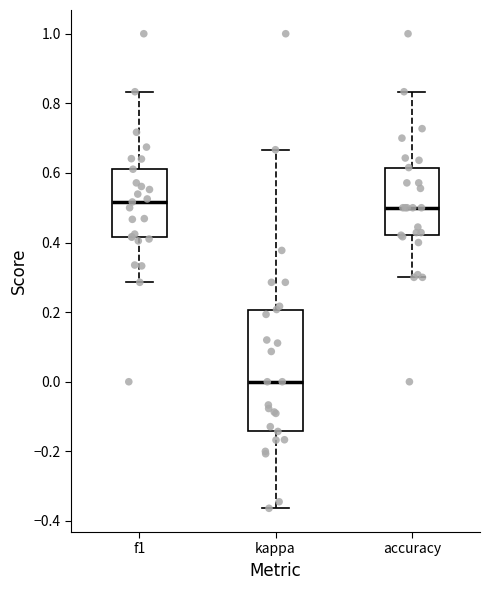

Reading left to right, read every box against the y-axis: the position of its median line, the range the box covers, and the ends of its whiskers. The values are not printed on the chart, so give them approximately, as read against the axis.

f1: median 0.52, box 0.42 to 0.62, whiskers 0.28 to 0.84
kappa: median 0.00, box -0.14 to 0.20, whiskers -0.36 to 0.66
accuracy: median 0.50, box 0.42 to 0.62, whiskers 0.30 to 0.84